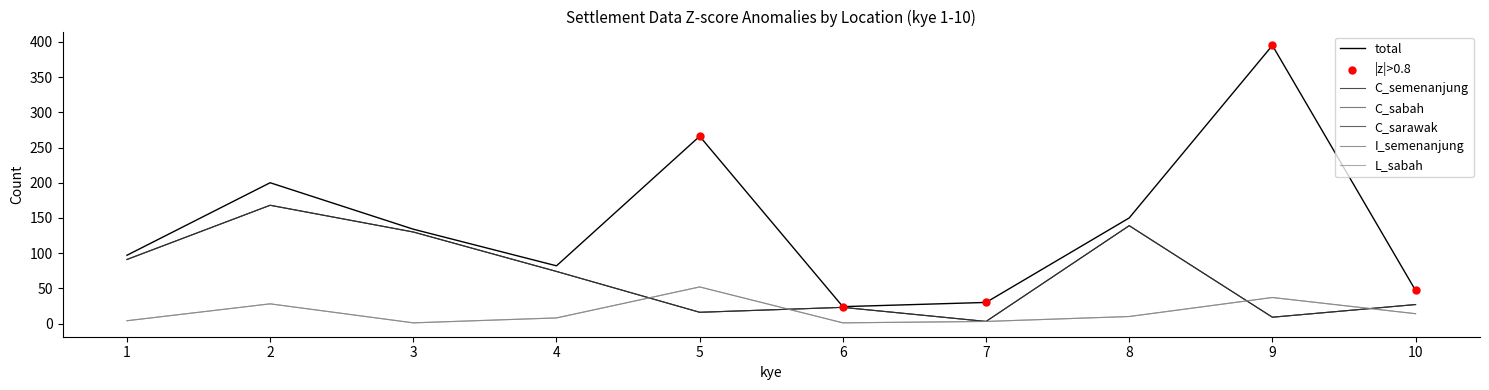

At which category is the sum across all series the highest?

2